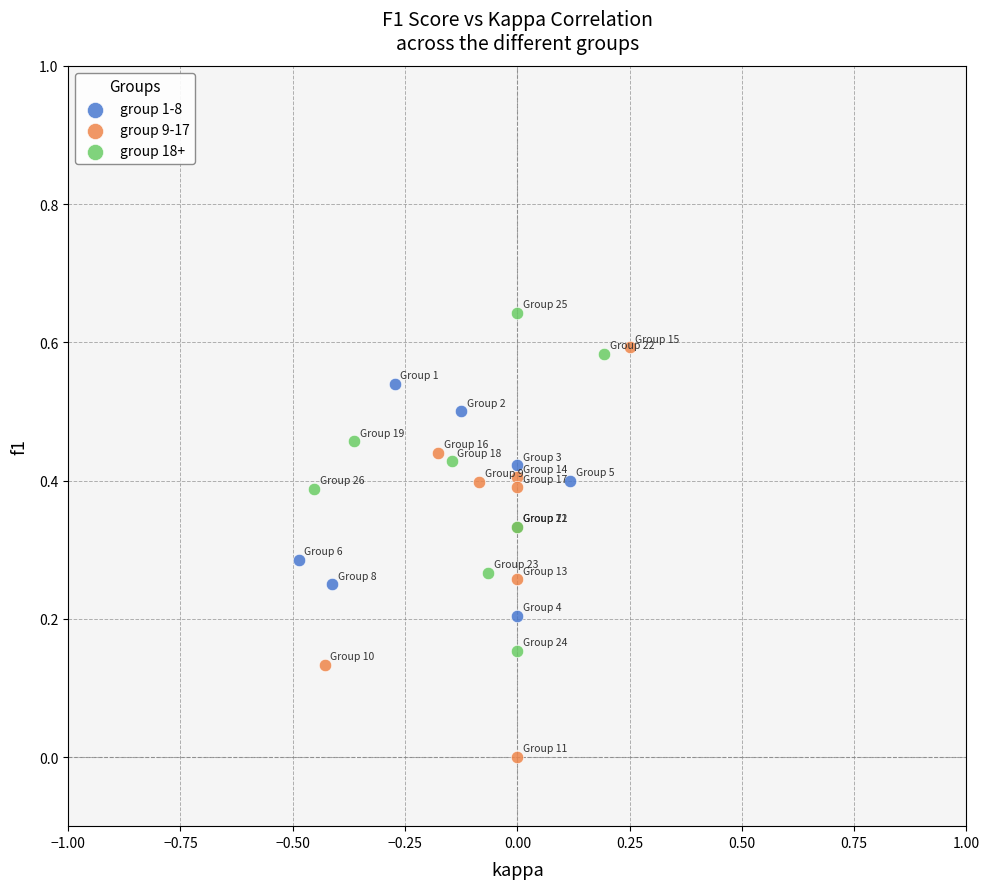

Which series contains the lowest Y value?

group 9-17